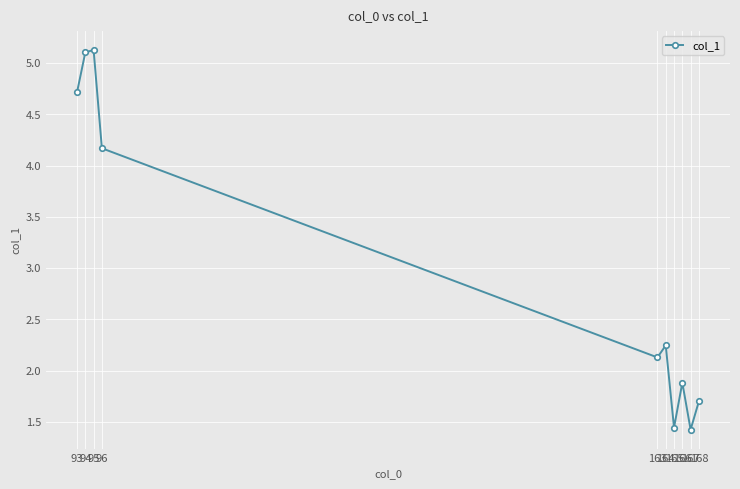

Is this an area chart (filled region under the line)?

No